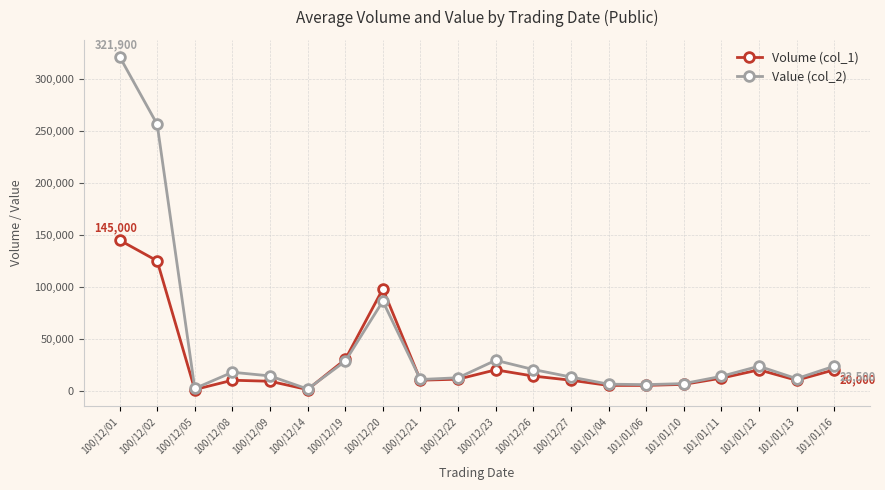

At how many categories does at least one series exceed 315416?

1